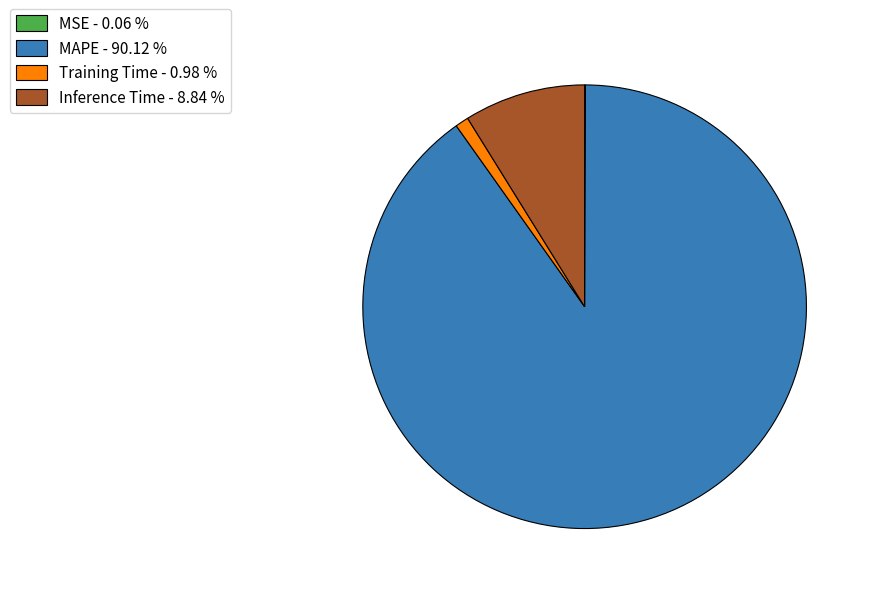

Do Training Time and MAPE together represent more than half of the pie?

Yes